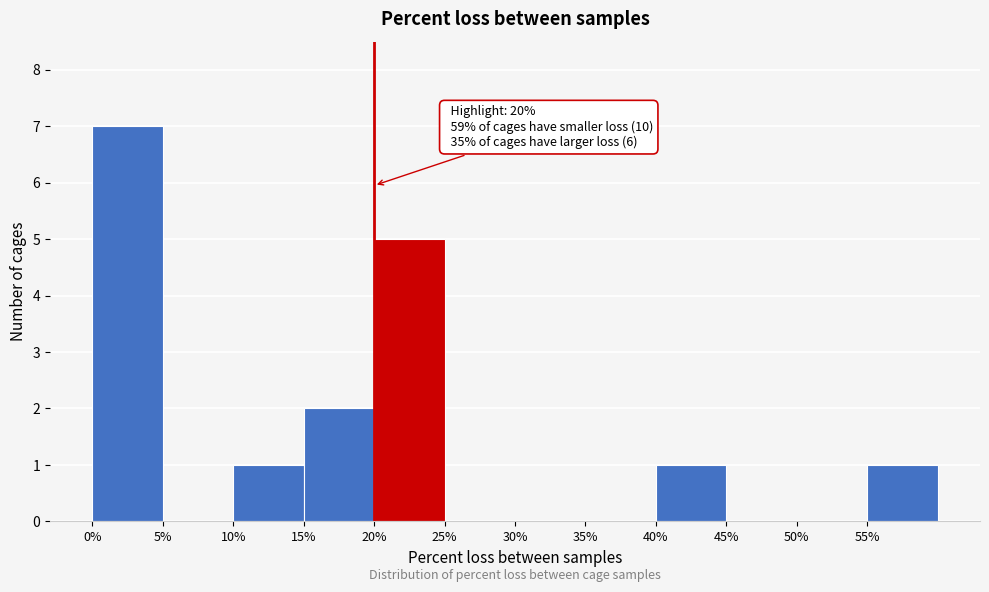

Which range on the x-axis has the tallest bar?

0 to 5